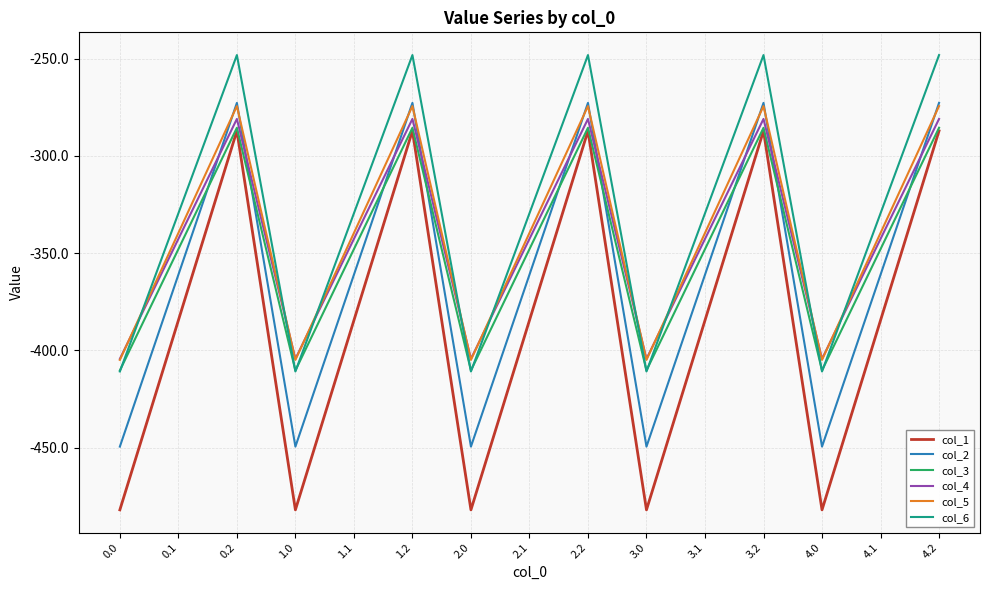

What is the lowest value of the col_4 series?

-404.4